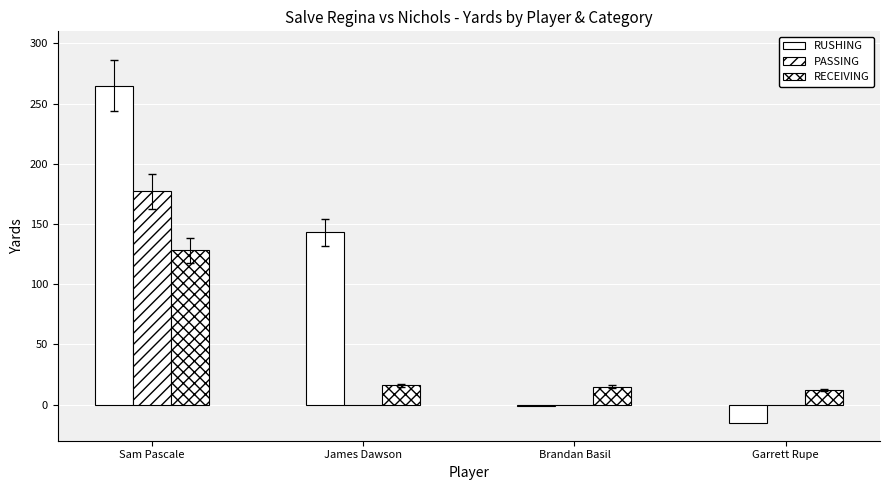

Between James Dawson and Sam Pascale, which is larger?

Sam Pascale